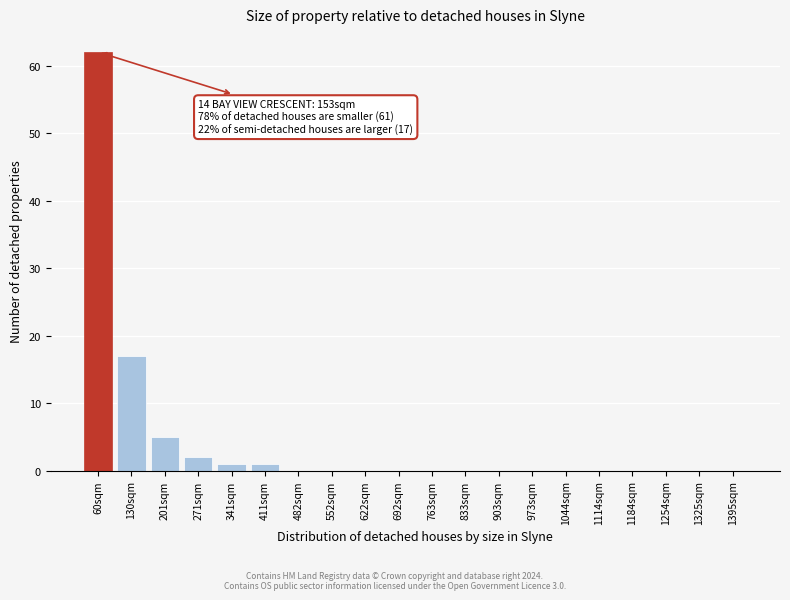

Reading left to right, extract all data points from this chart.

60sqm=62	130sqm=17	201sqm=5	271sqm=2	341sqm=1	411sqm=1	482sqm=0	552sqm=0	622sqm=0	692sqm=0	763sqm=0	833sqm=0	903sqm=0	973sqm=0	1044sqm=0	1114sqm=0	1184sqm=0	1254sqm=0	1325sqm=0	1395sqm=0